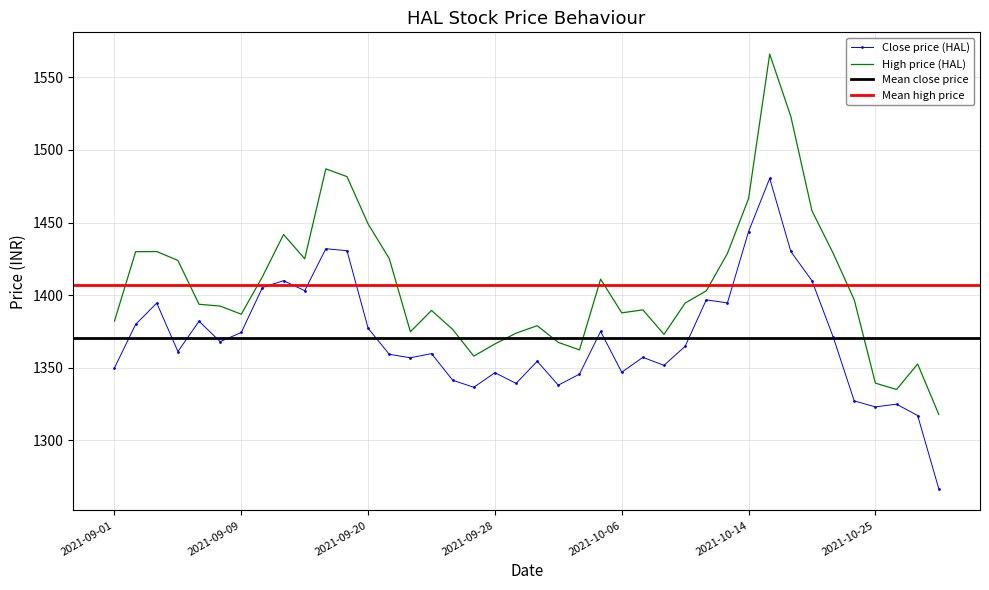

What is the minimum value for high?

1317.9